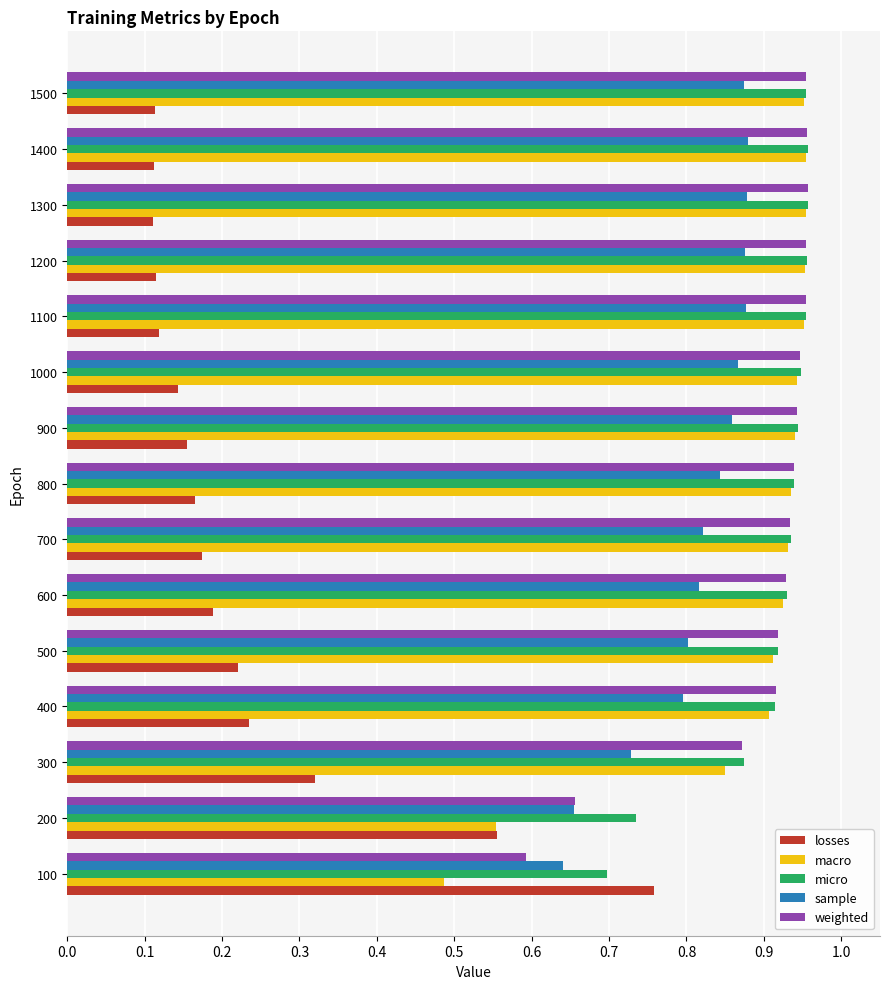

The macro series shows 0.5 at 800. True or false?

False